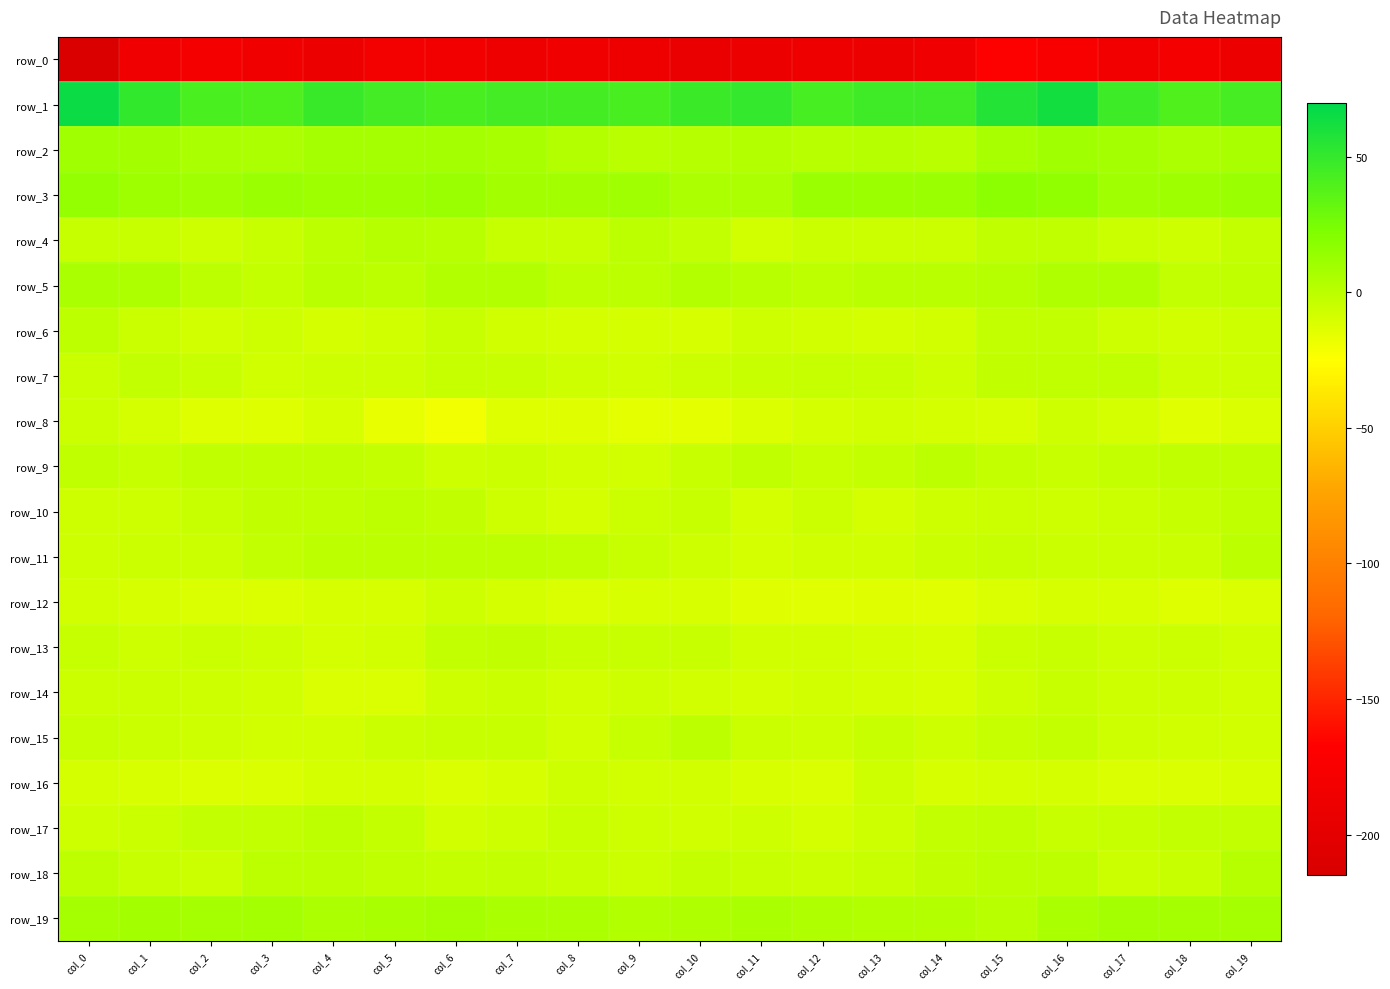

What is the smallest value displayed?

-211.8